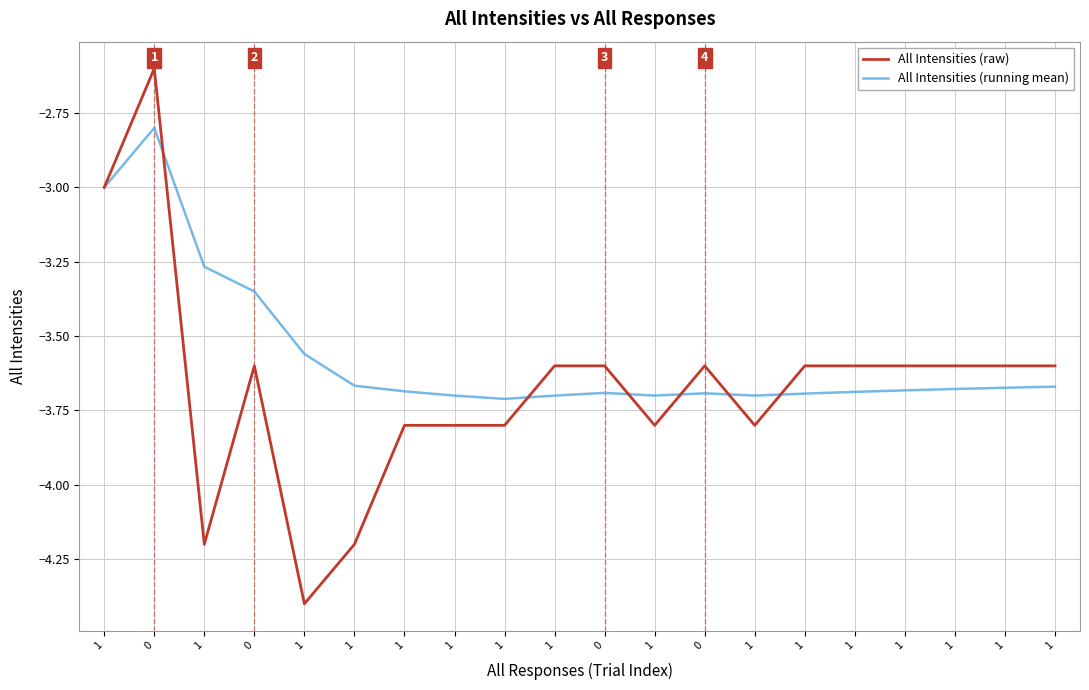

What are all the series names shown in the legend?

All Intensities (raw), All Intensities (running mean)